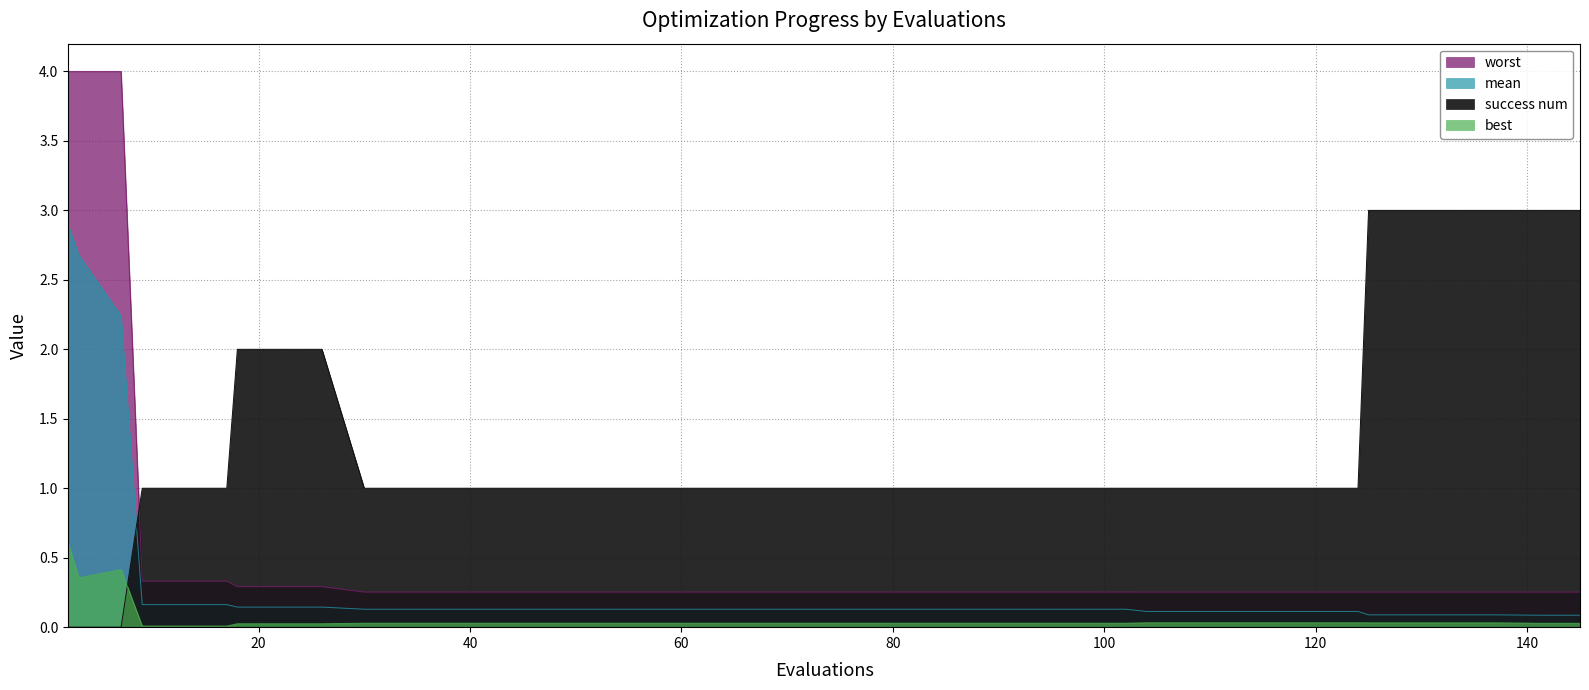

How many intersections are there between worst and success num?

1